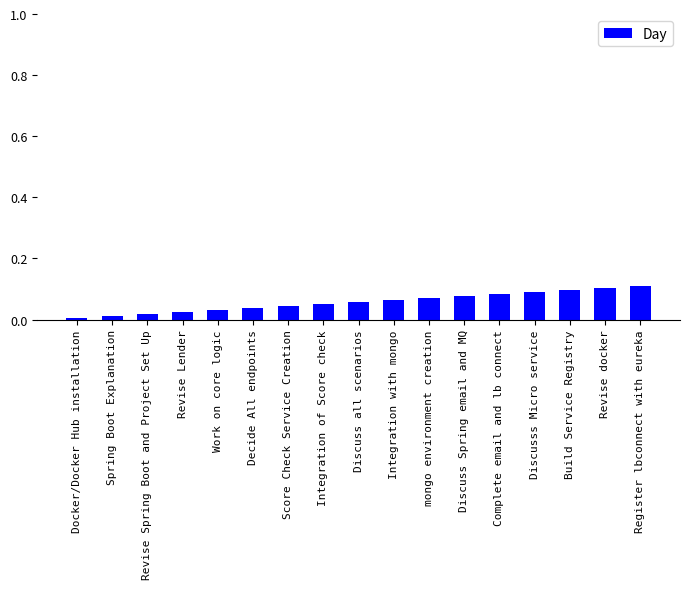

What position from the right is Discusss Micro service?

4